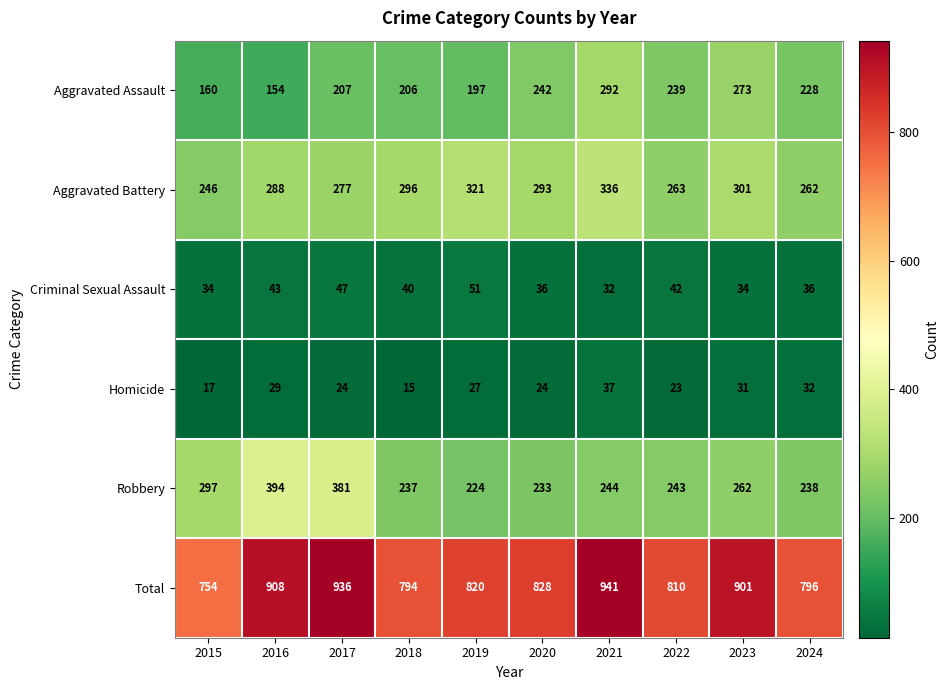

What is the total value across all series at 2016?

1816